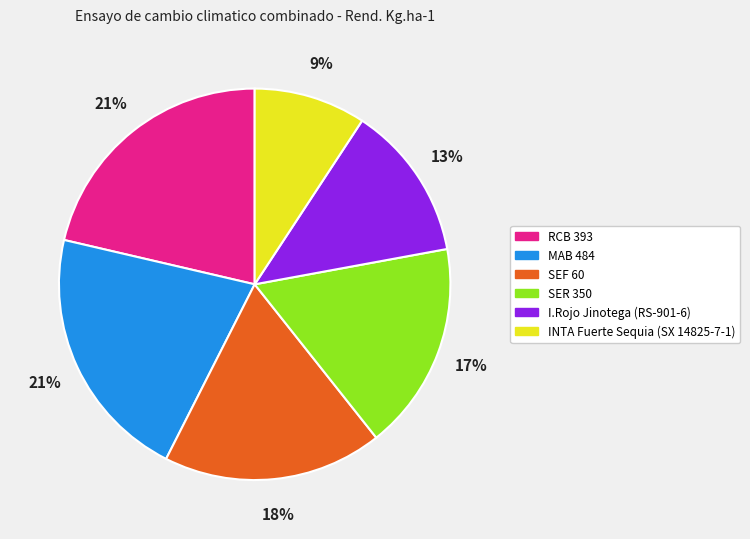

To the nearest percent, what portion does I.Rojo Jinotega (RS-901-6) represent?

13%